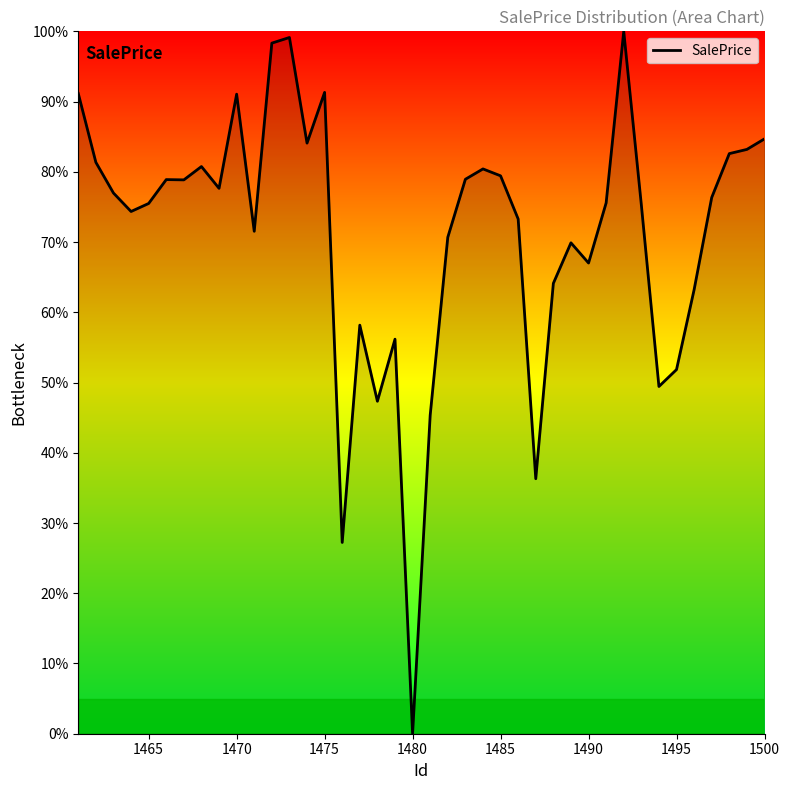

What is the maximum value shown in the chart?

100.0